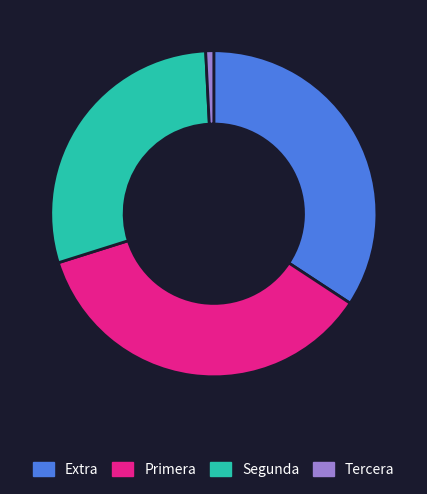

Which slice is the largest?

Primera